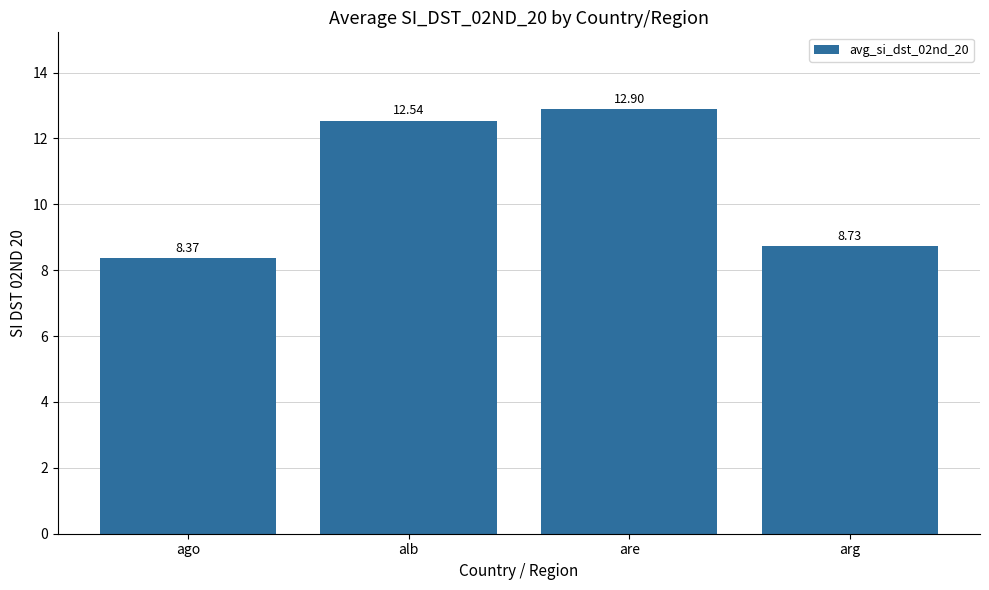

Reading left to right, transcribe all the data shown in this chart.

ago=8.4	alb=12.5	are=12.9	arg=8.7